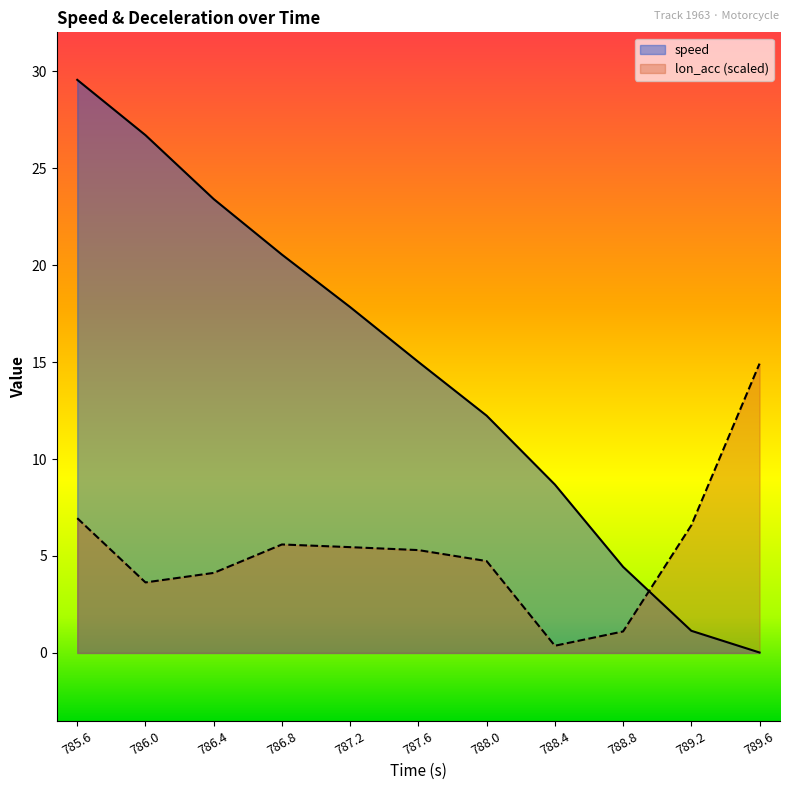

How many lines are shown in the chart?

2